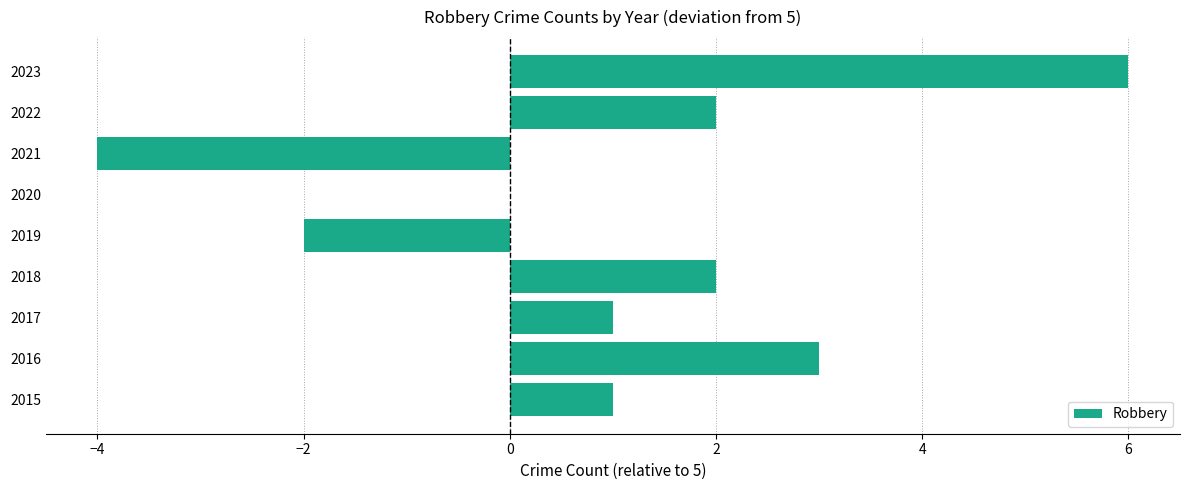

Read the value at 2021.

-4